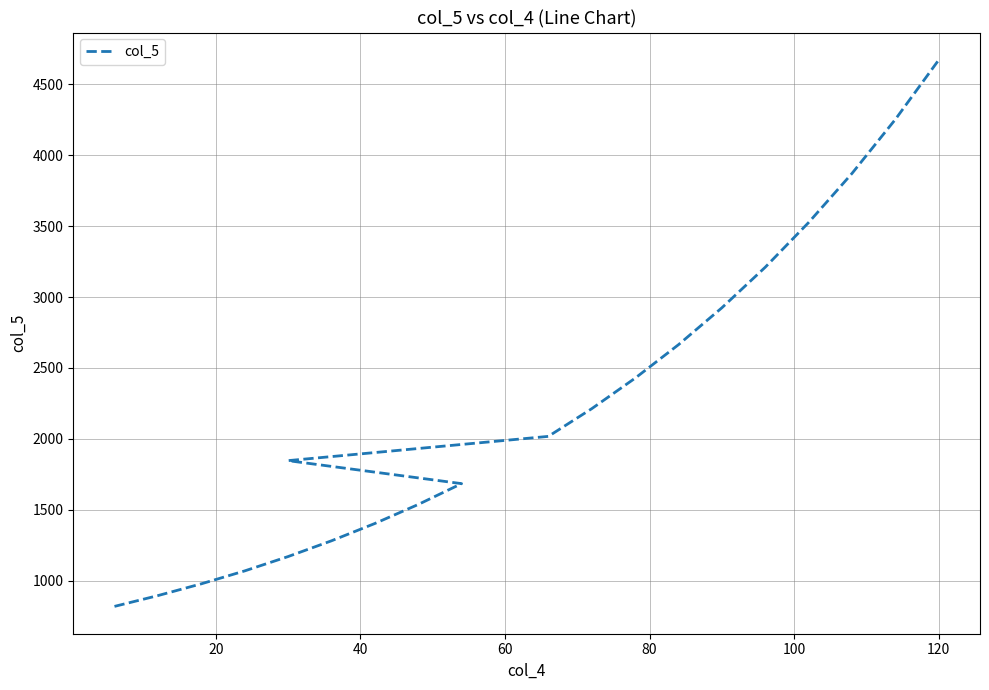

How many lines are shown in the chart?

1